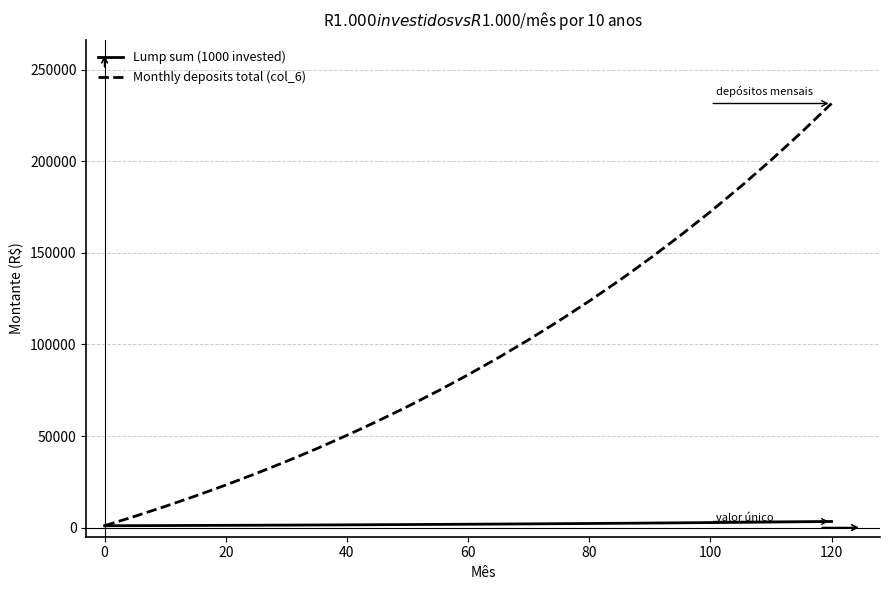

Which series has the largest range (max minus min)?

Monthly deposits total (col_6)